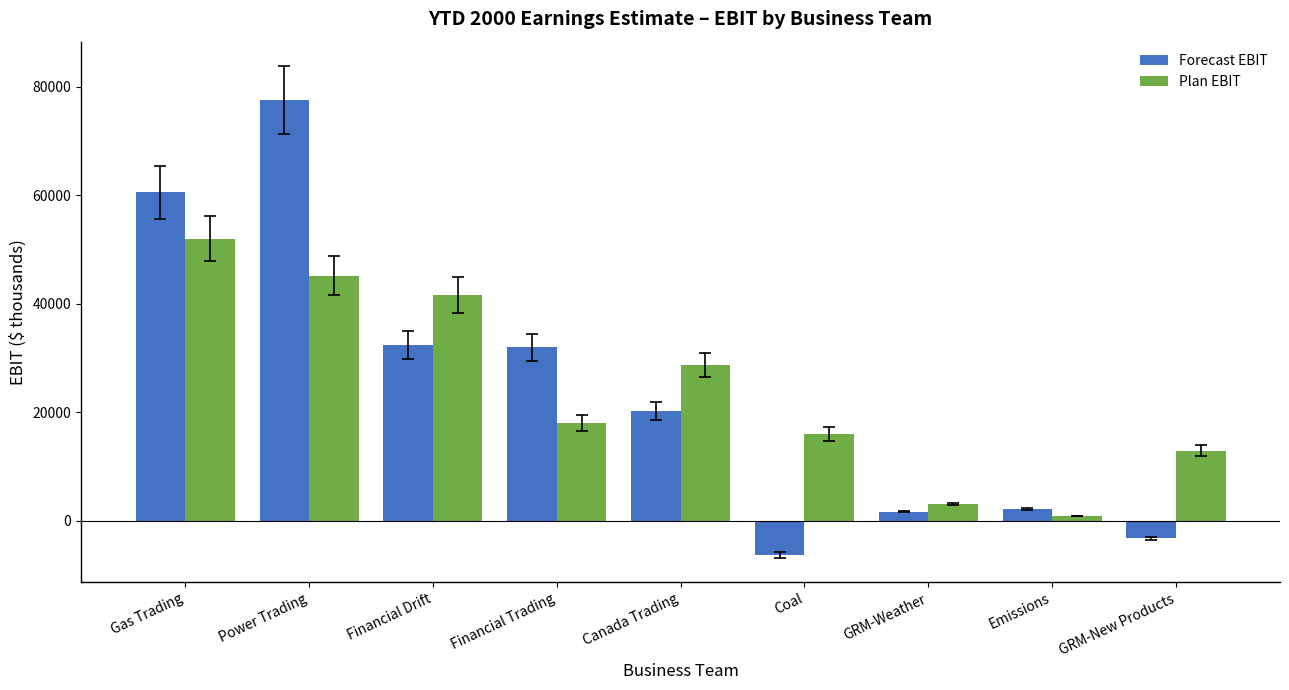

At which category is the sum across all series the highest?

Power Trading